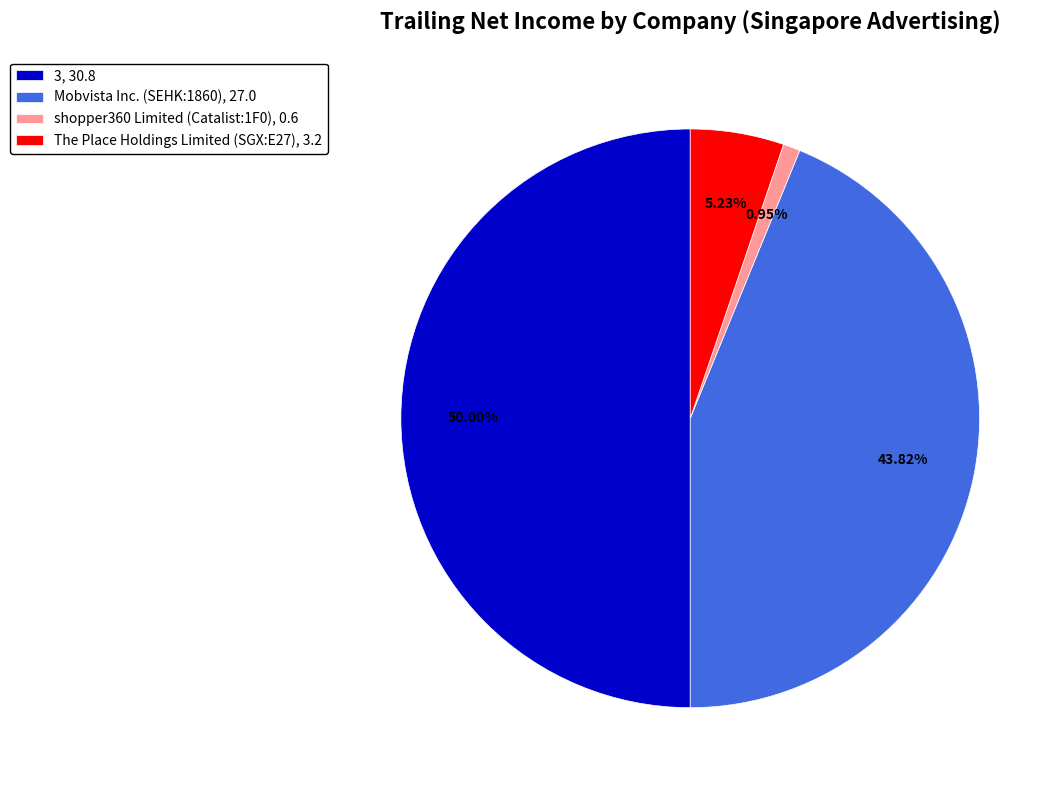

Which slice is the smallest?

shopper360 Limited (Catalist:1F0)